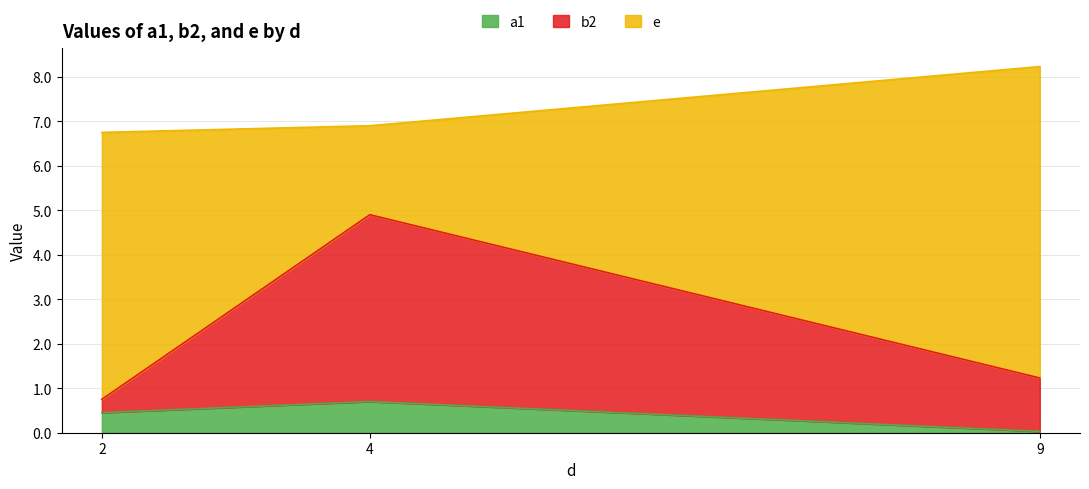

What is the total value across all series at 2?

6.8